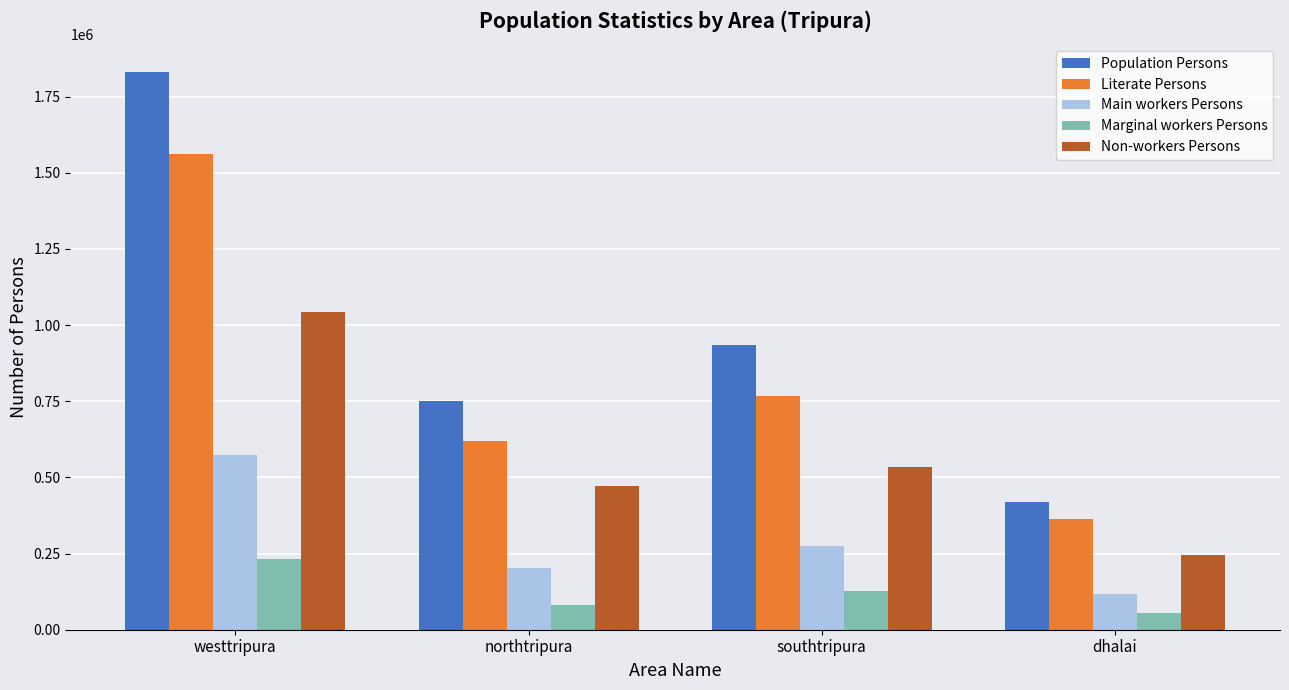

How many values in the Marginal workers Persons series are below 128406?

2